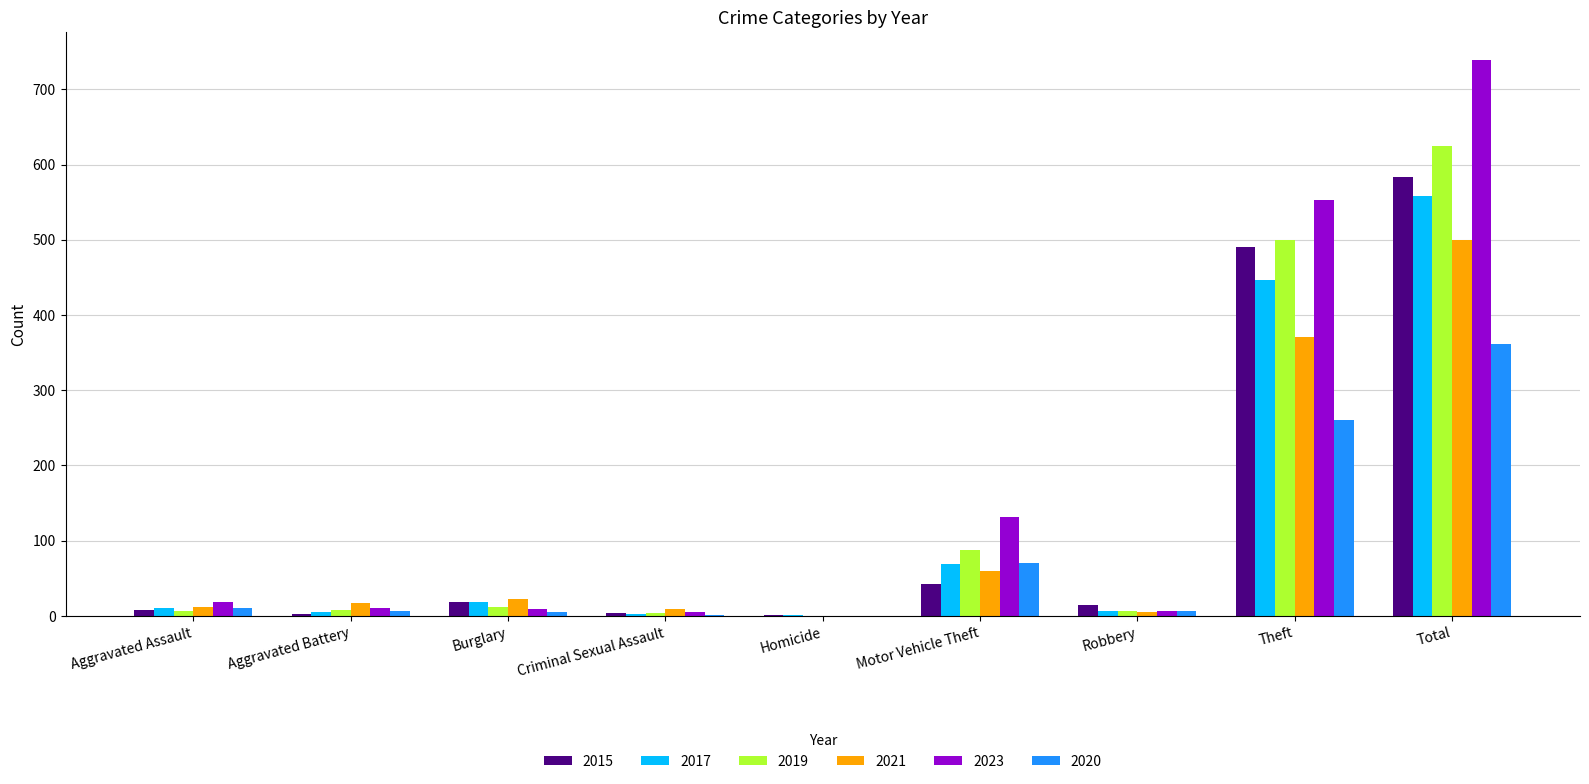

What is the sum of all 2019 values?

1247